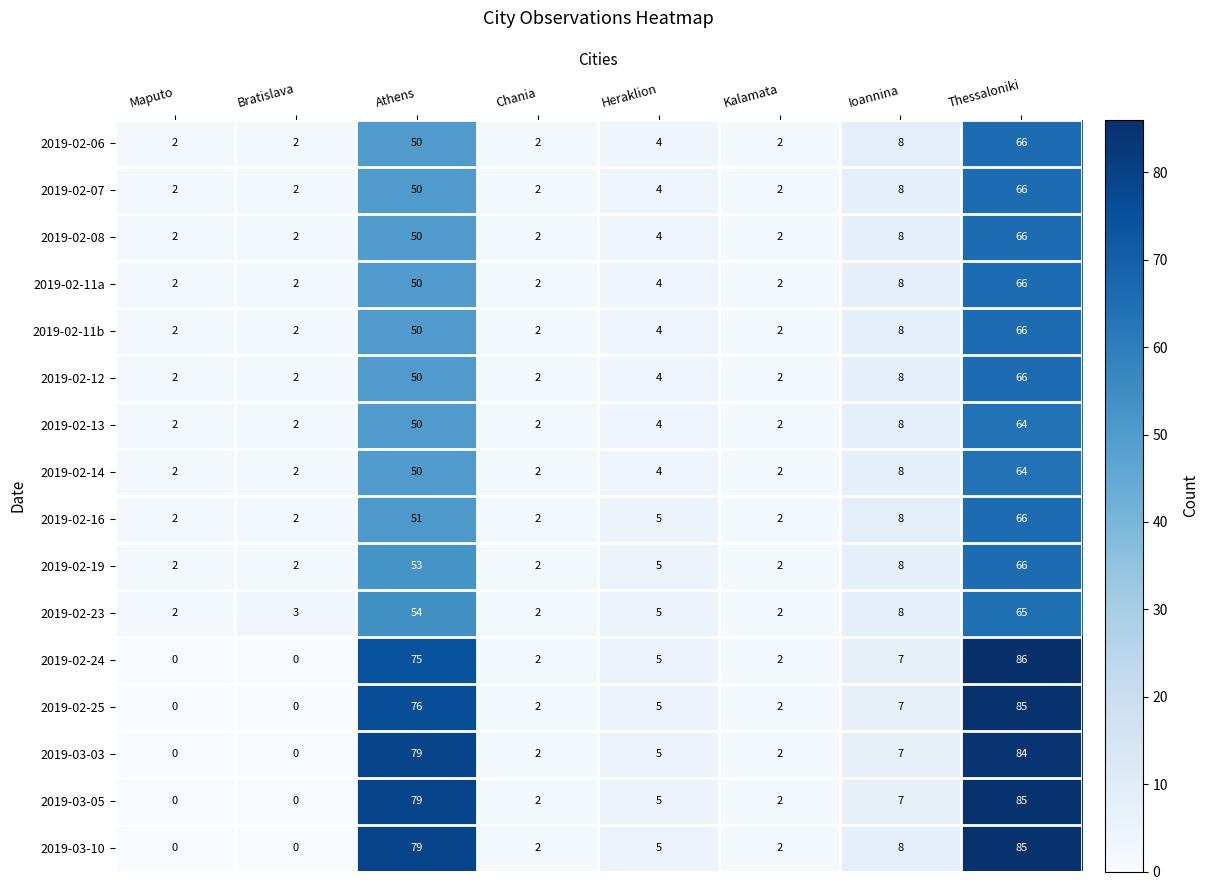

At which category is the sum across all series the highest?

Thessaloniki